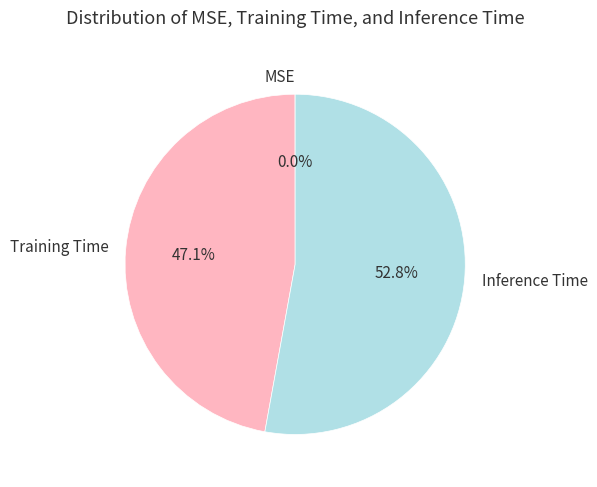

Between Training Time and Inference Time, which is larger?

Inference Time